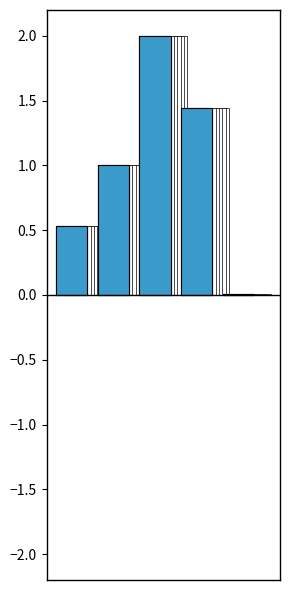

Reading left to right, list all the values displayed in this chart.

MSE=0.5	MAPE=1.0	SMAPE=2.0	Training Time=1.4	Inference Time=0.0